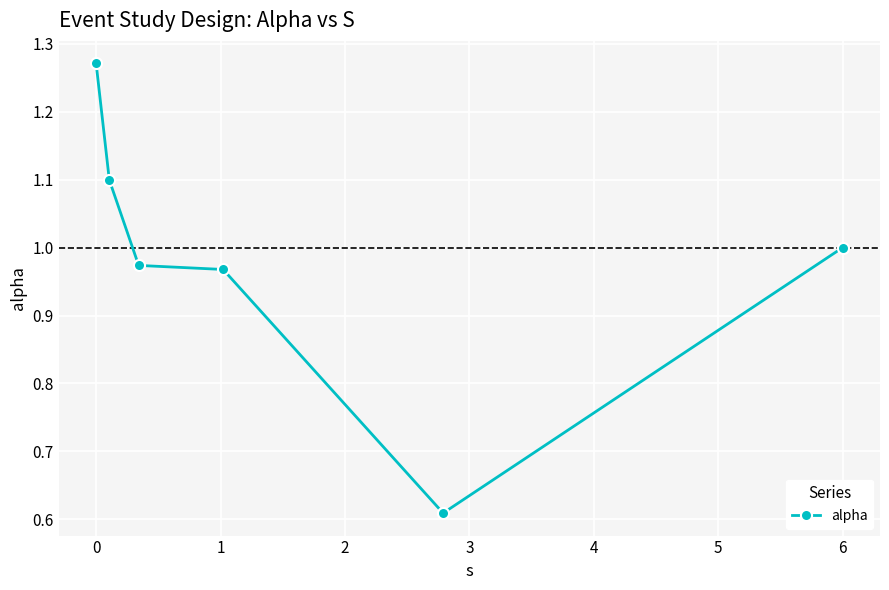

What is the difference between the maximum and minimum values?

0.7